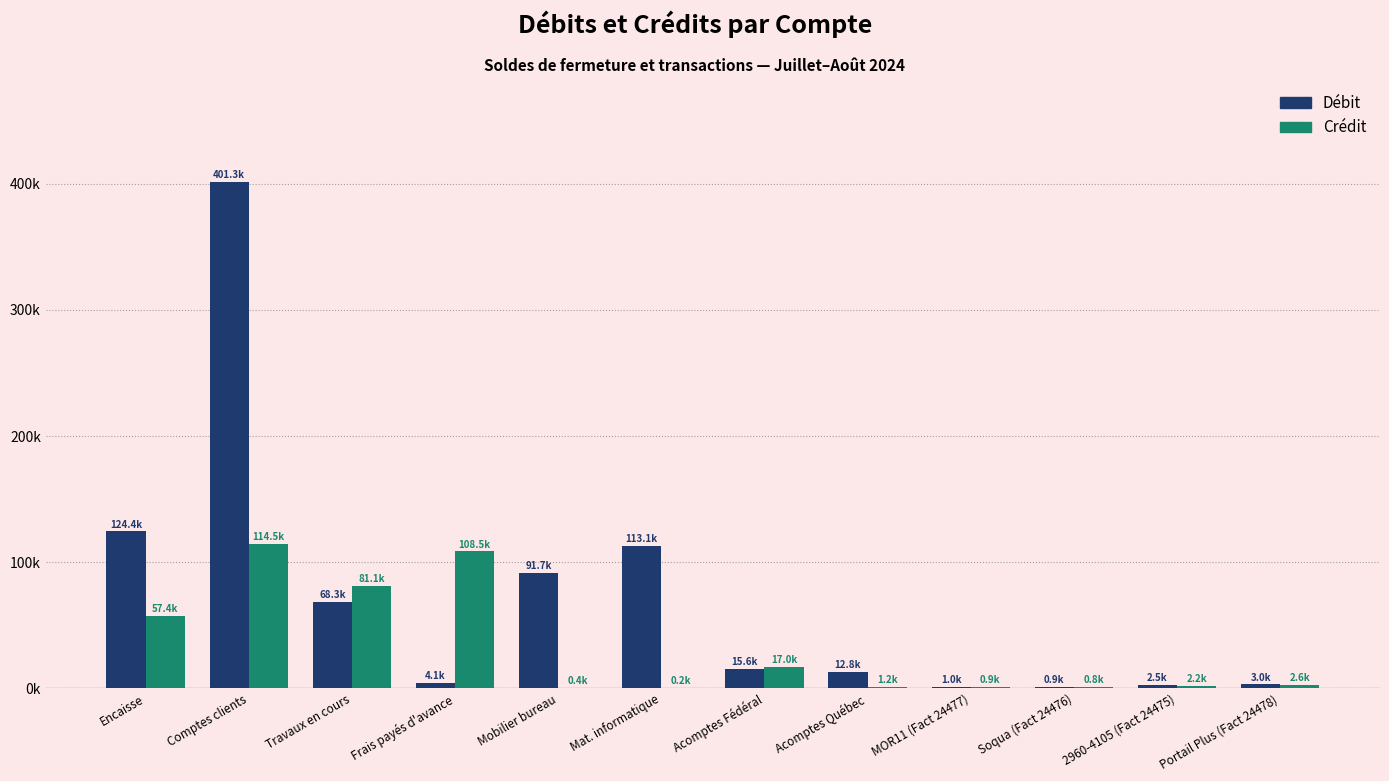

What are all the series names shown in the legend?

Débit, Crédit